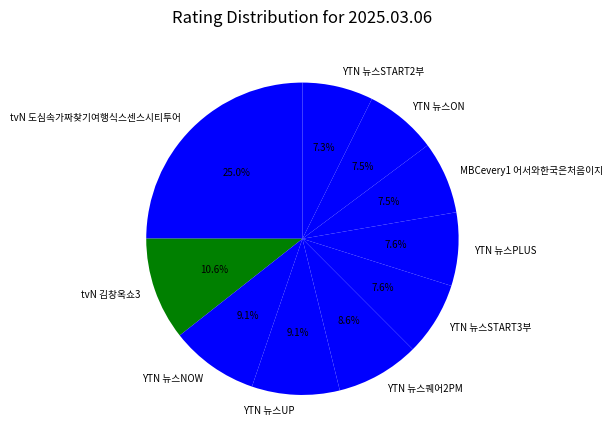

What is the largest slice in the pie chart?

tvN 도심속가짜찾기여행식스센스시티투어